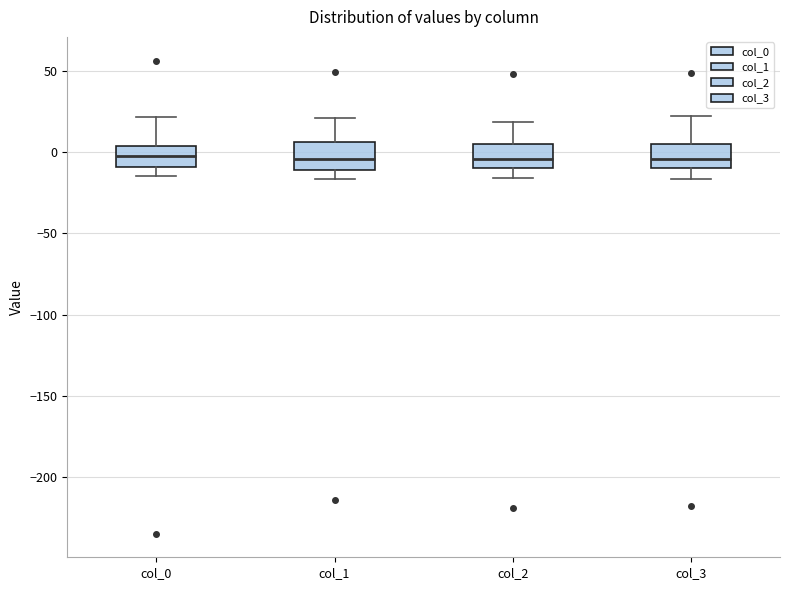

Reading left to right, transcribe this box plot: for each box, give where its median line is, the range the box spans, and where its two whiskers end, as read against the y-axis. The values are not printed on the chart, so give them approximately, as read against the axis.

col_0: median -5, box -10 to 5, whiskers -15 to 20
col_1: median -5, box -10 to 5, whiskers -15 to 20
col_2: median -5, box -10 to 5, whiskers -15 to 20
col_3: median -5, box -10 to 5, whiskers -15 to 20